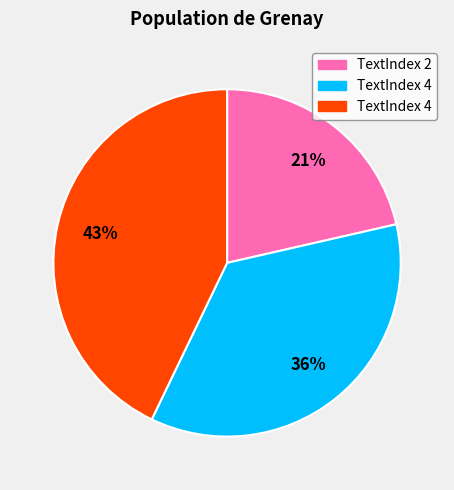

How many segments does this pie chart have?

3